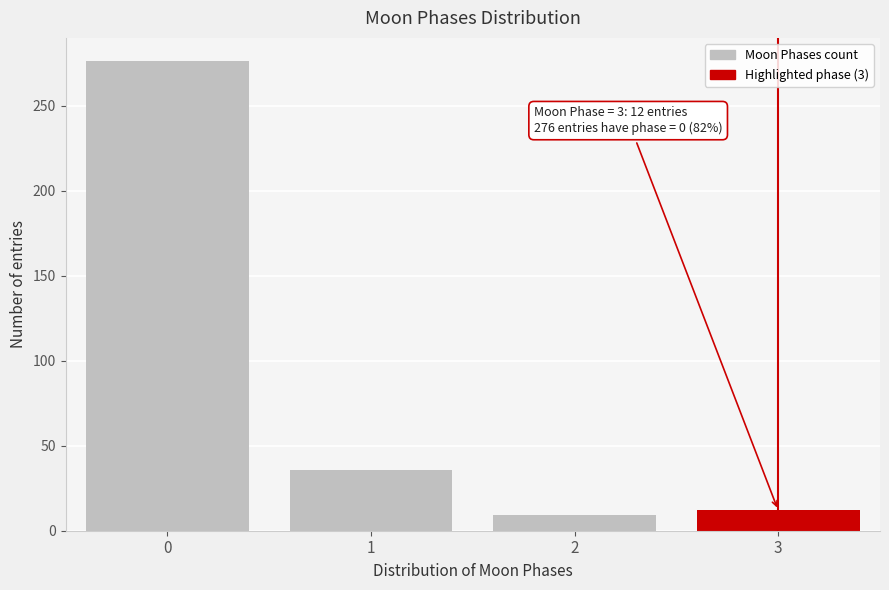

Reading left to right, extract all data points from this chart.

276	36	9	12